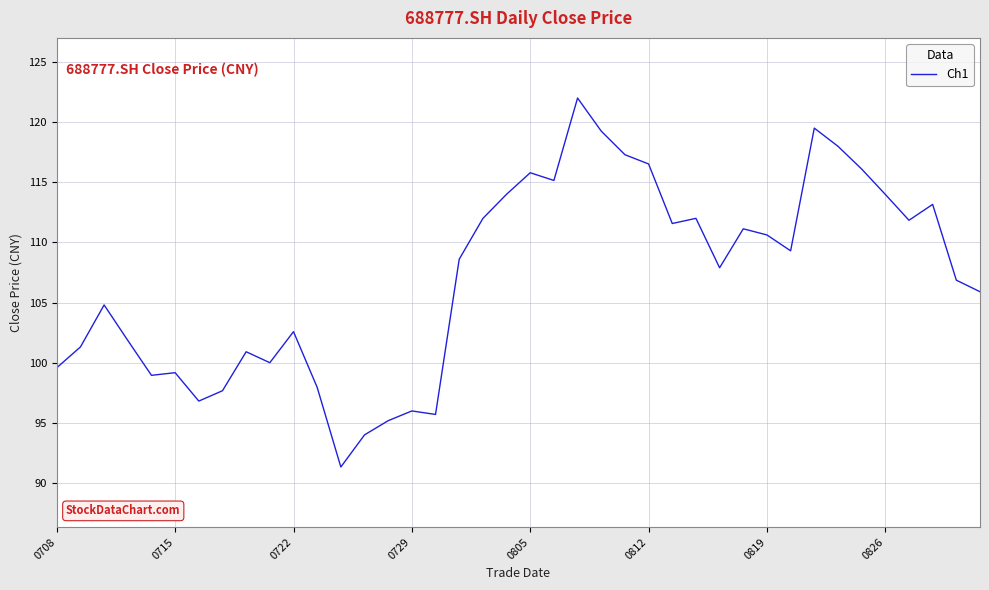

What is the smallest value displayed?

91.3